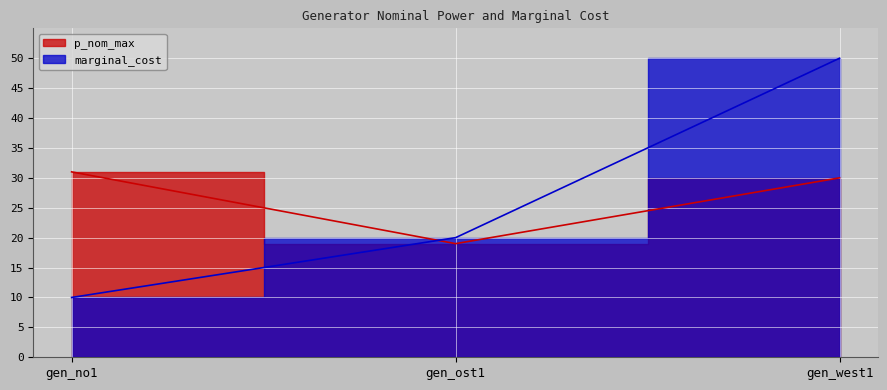

What position from the left is gen_west1?

3